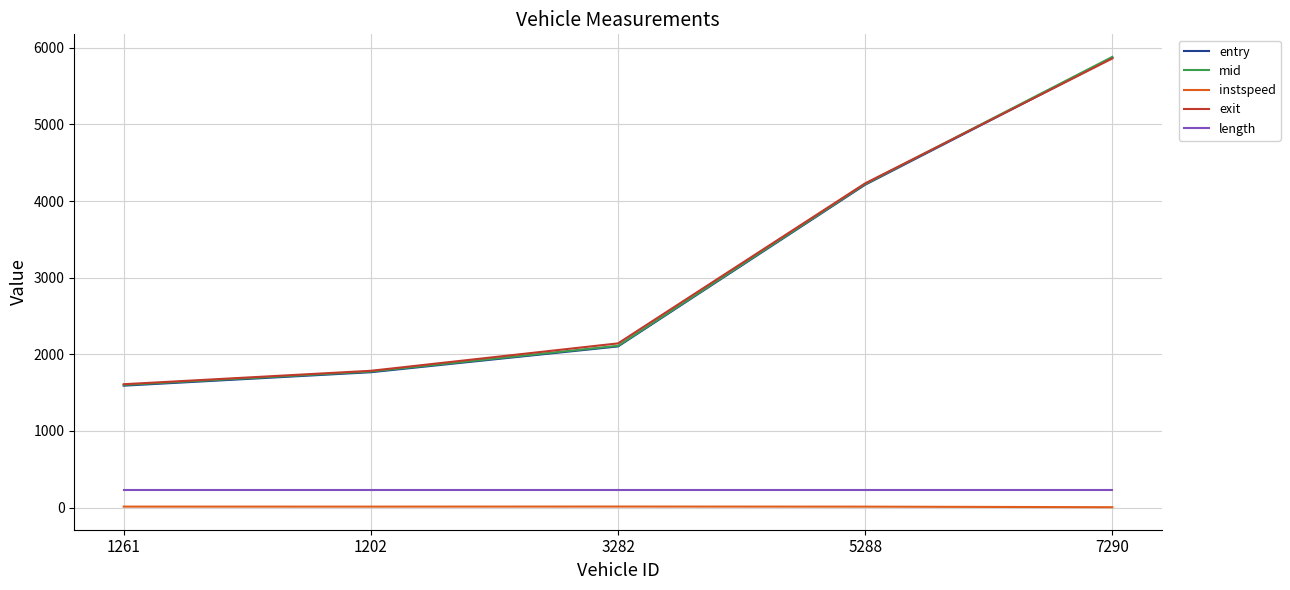

Read the exit value at 3282.

2142.5